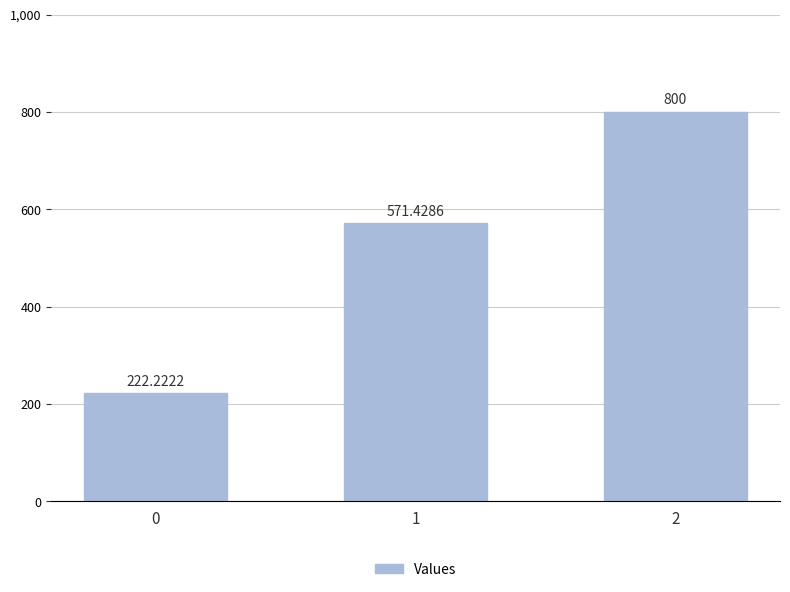

Count the number of data series in this chart.

1